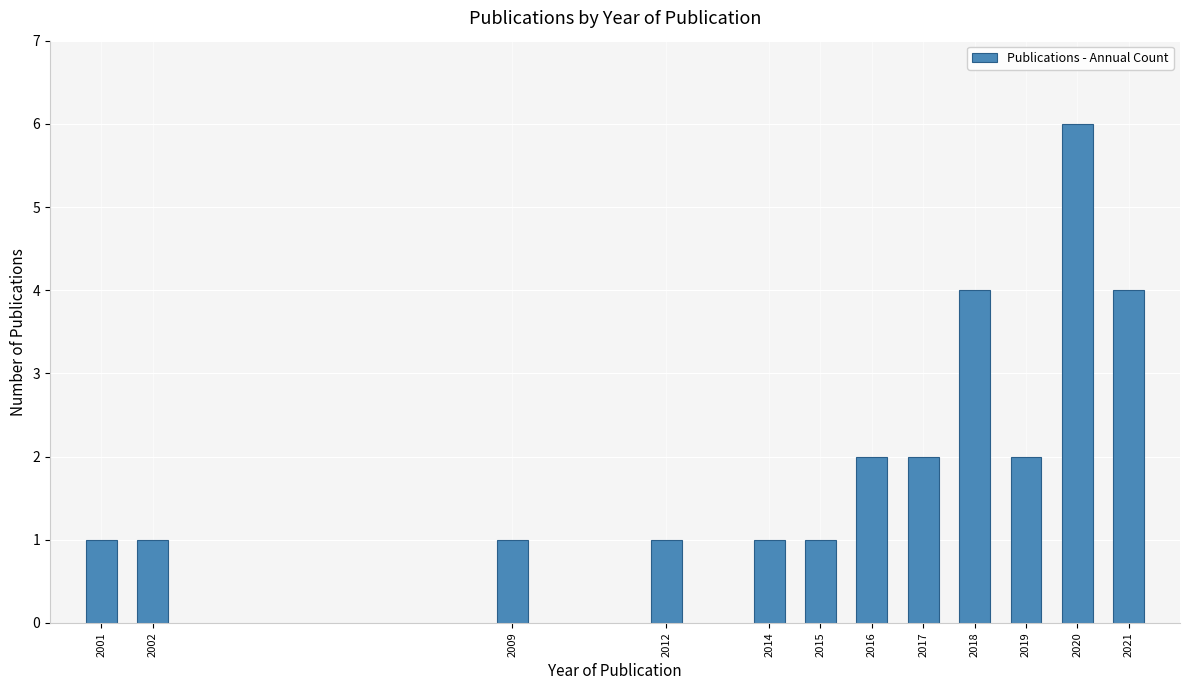

Reading left to right, extract all data points from this chart.

2001=1	2002=1	2009=1	2012=1	2014=1	2015=1	2016=2	2017=2	2018=4	2019=2	2020=6	2021=4